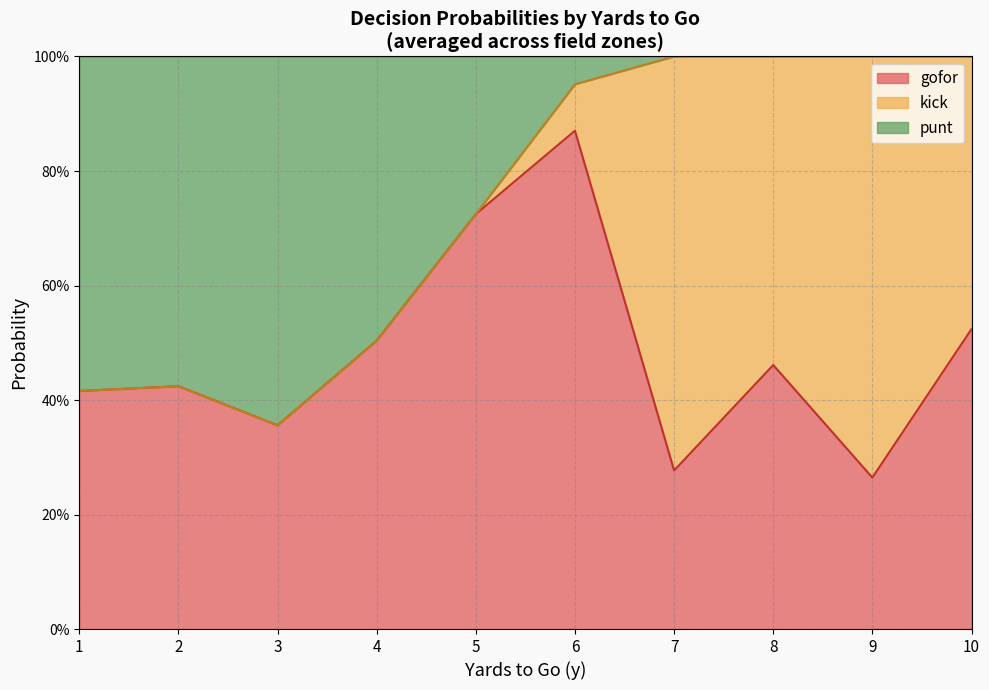

What are all the series names shown in the legend?

gofor, kick, punt